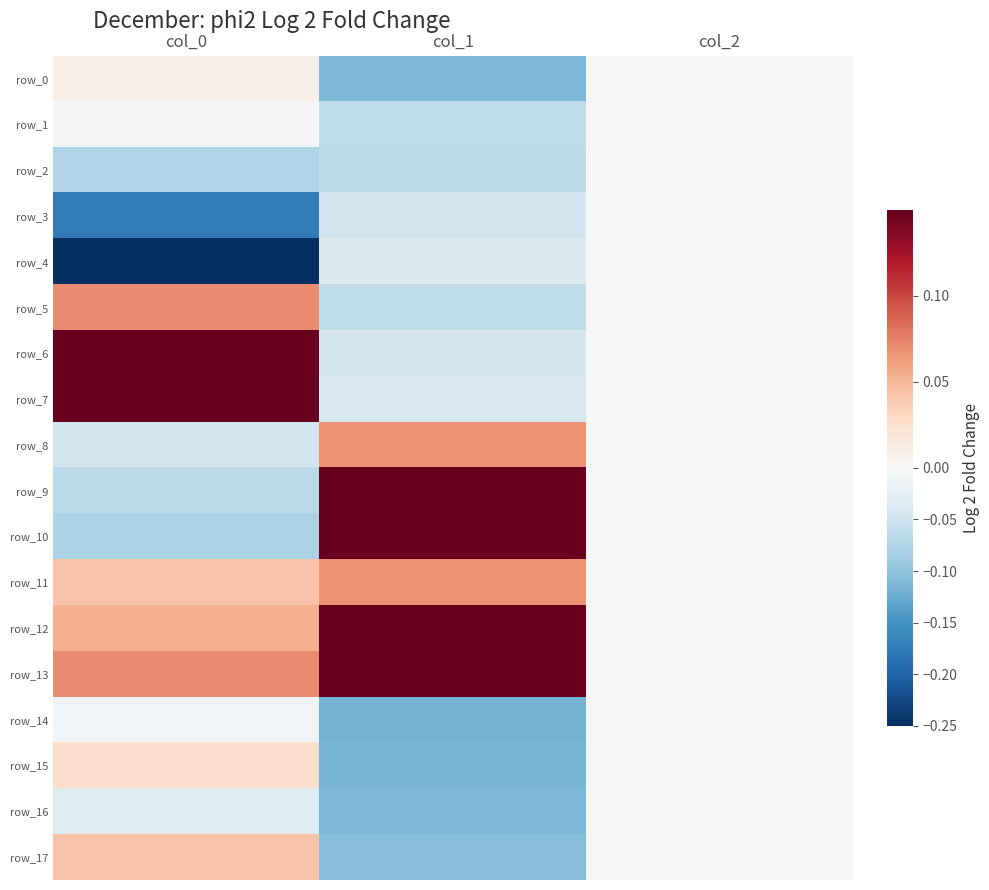

Rank the series by their maximum value, from highest to lowest.

row_7, row_13, row_10, row_6, row_9, row_12, row_5, row_8, row_11, row_17, row_15, row_0, row_1, row_2, row_3, row_4, row_14, row_16